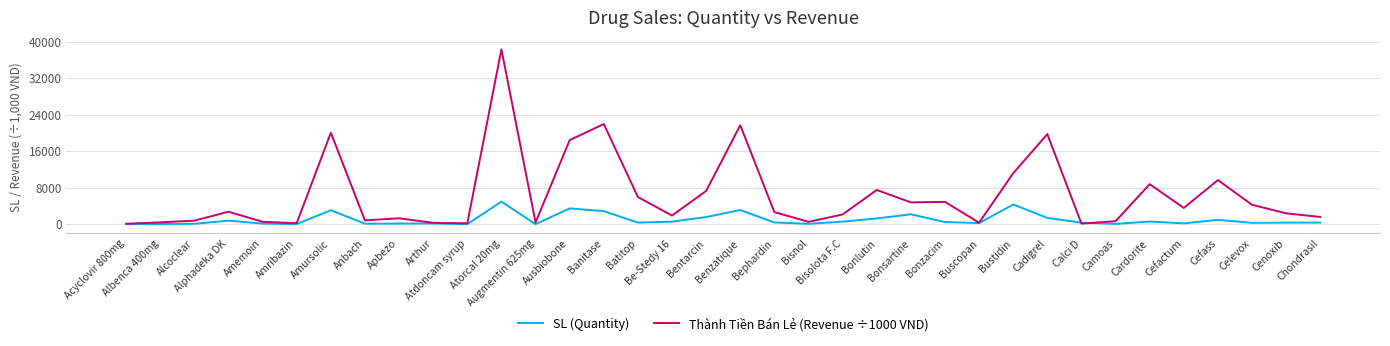

At Apbezo, list the series in order from largest to smallest.

Thành Tiền Bán Lẻ (Revenue ÷1000 VND), SL (Quantity)